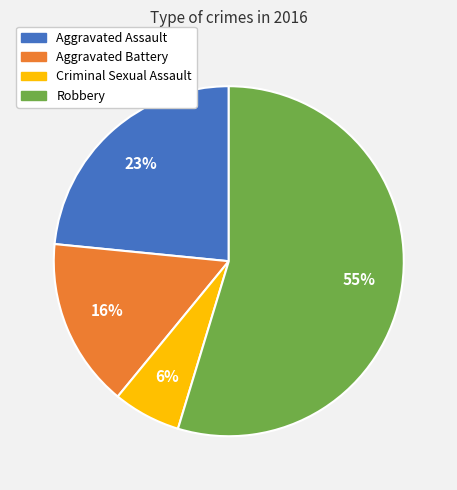

Count the number of slices in the pie.

4